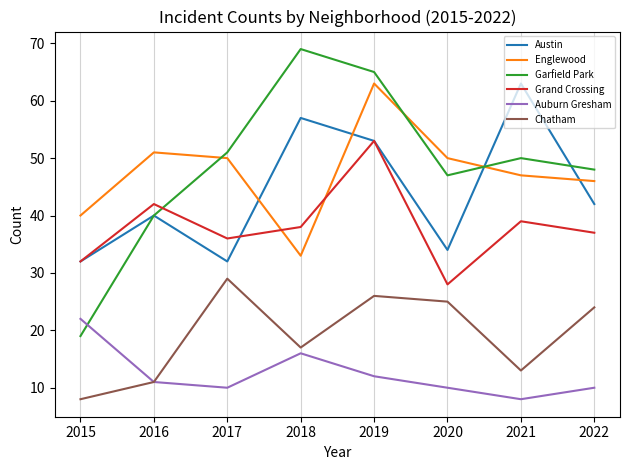

What are all the series names shown in the legend?

Austin, Englewood, Garfield Park, Grand Crossing, Auburn Gresham, Chatham